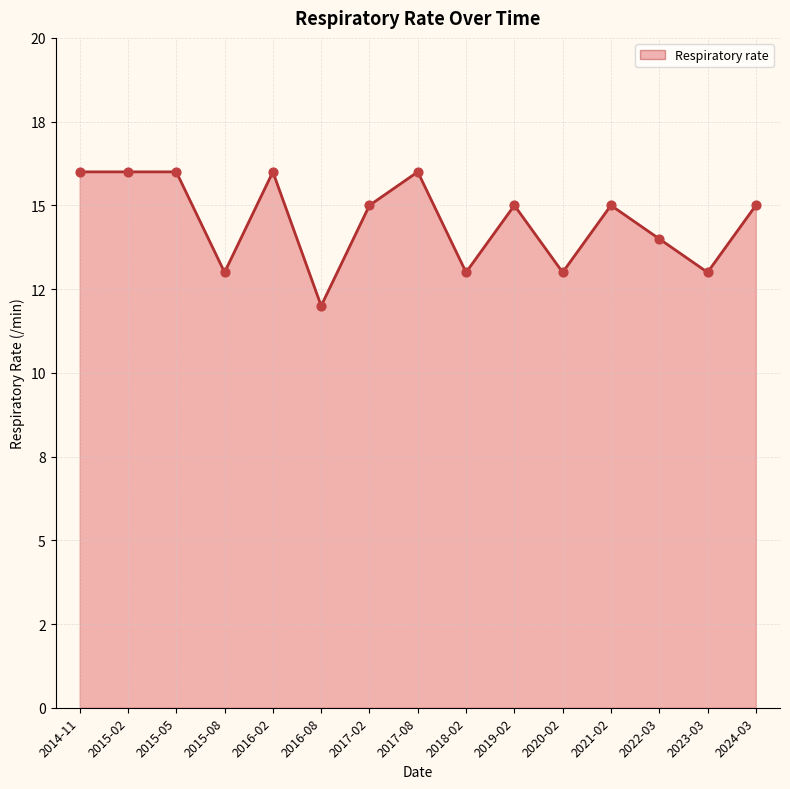

Is the value of Respiratory rate (line) at 2016-08 greater than the value of Respiratory rate (points) at 2020-02?

No